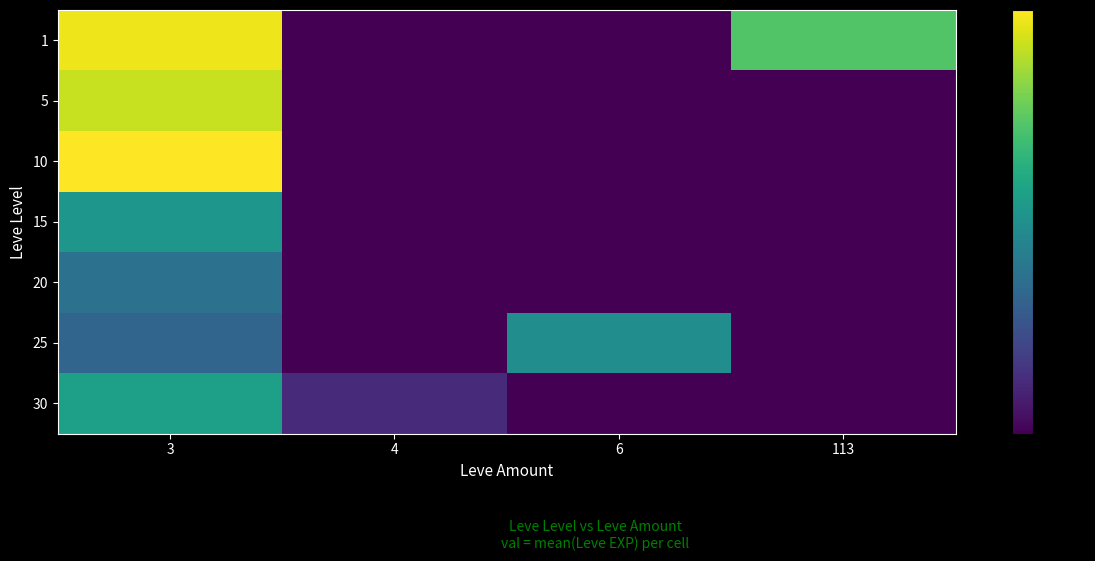

What is the sum of all values?

865